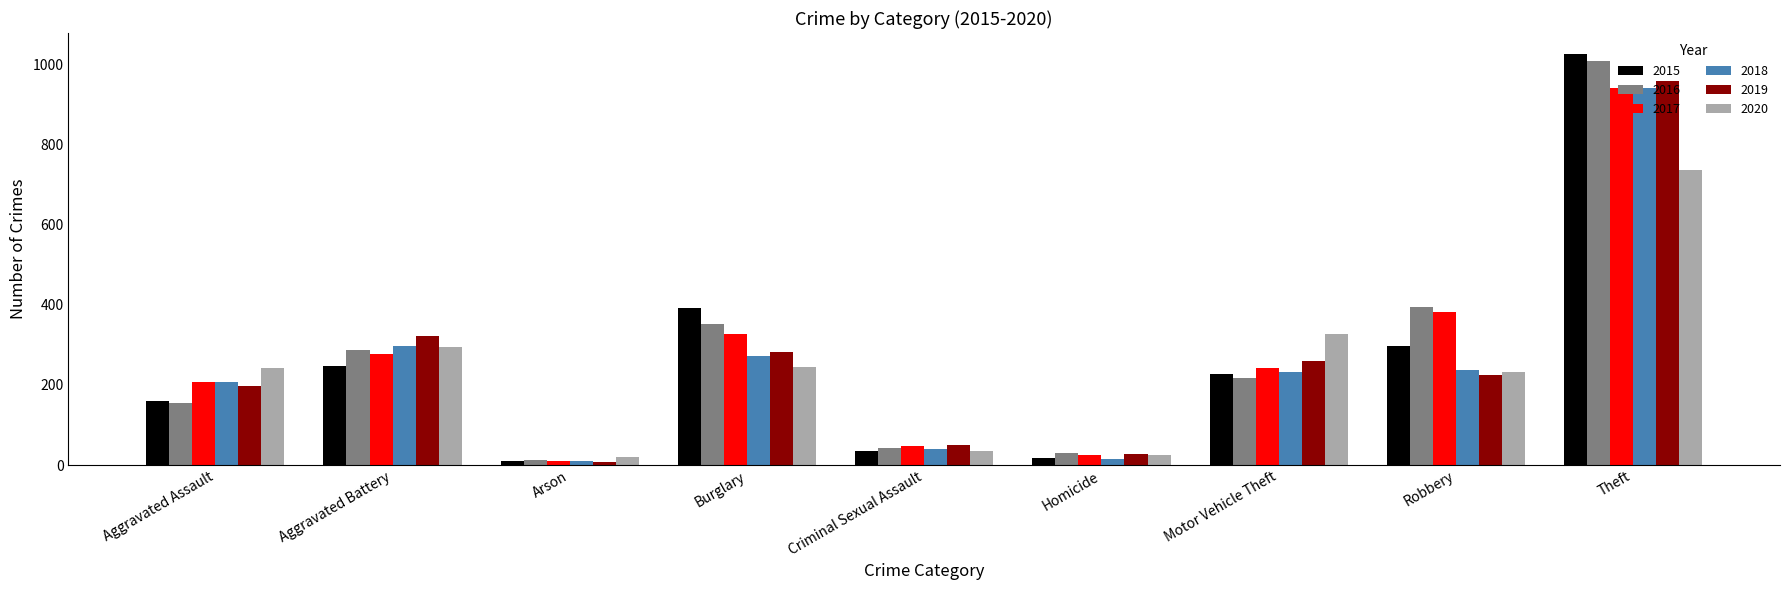

Is it true that 2015 equals 34 at Criminal Sexual Assault?

True